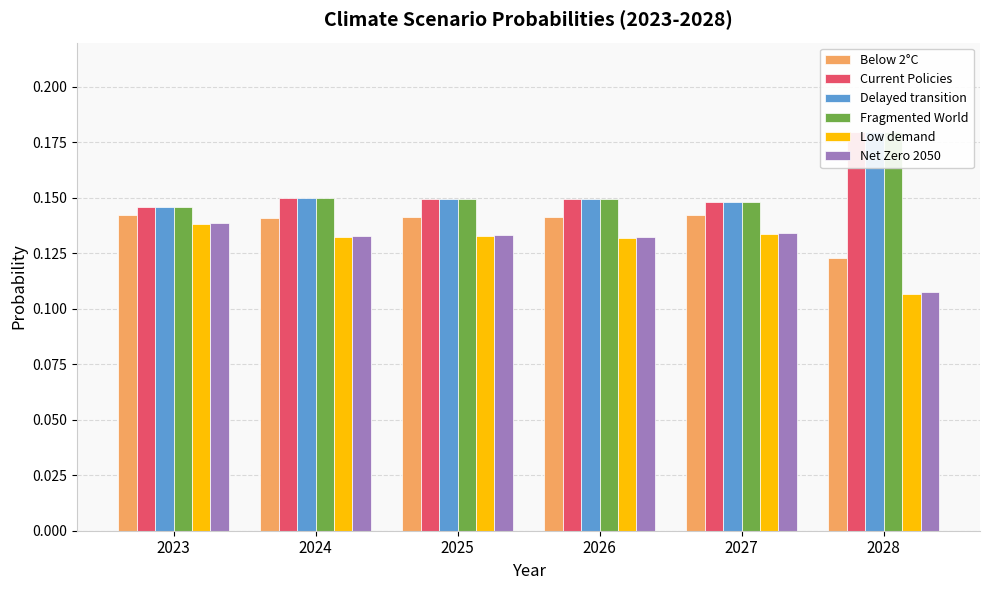

Reading left to right, list all the values displayed in this chart.

Below 2°C: 2023=0.1	2024=0.1	2025=0.1	2026=0.1	2027=0.1	2028=0.1
Current Policies: 2023=0.1	2024=0.1	2025=0.1	2026=0.1	2027=0.1	2028=0.2
Delayed transition: 2023=0.1	2024=0.1	2025=0.1	2026=0.1	2027=0.1	2028=0.2
Fragmented World: 2023=0.1	2024=0.1	2025=0.1	2026=0.1	2027=0.1	2028=0.2
Low demand: 2023=0.1	2024=0.1	2025=0.1	2026=0.1	2027=0.1	2028=0.1
Net Zero 2050: 2023=0.1	2024=0.1	2025=0.1	2026=0.1	2027=0.1	2028=0.1